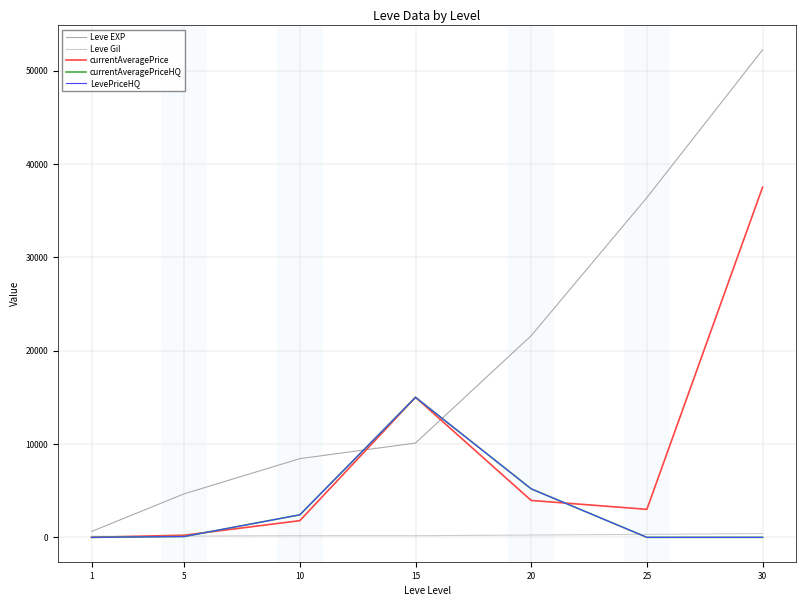

Is this an area chart (filled region under the line)?

No